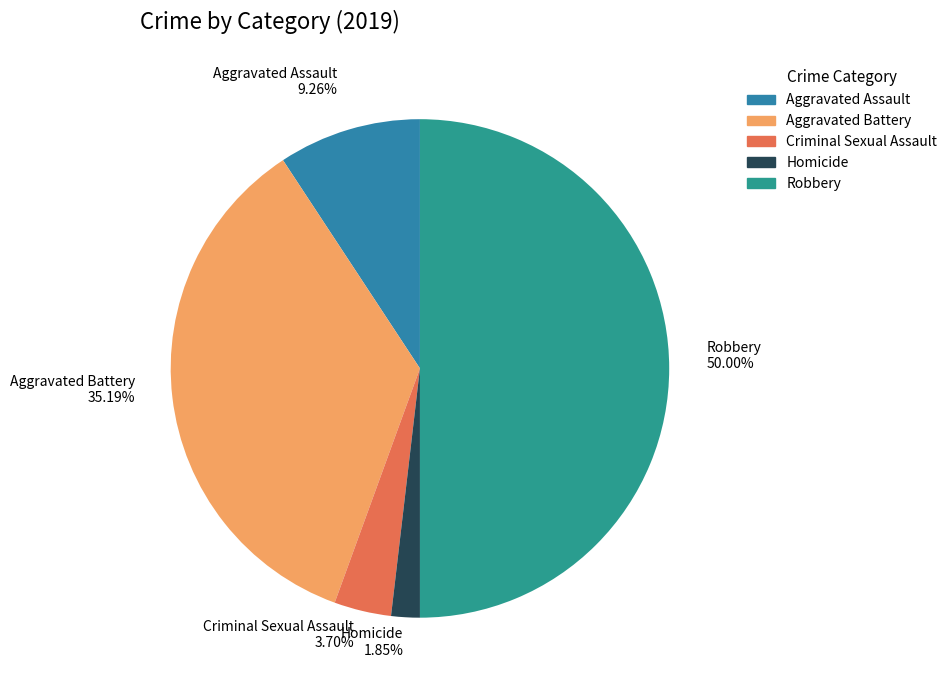

What percentage is the Aggravated Assault slice, to the nearest percent?

9%